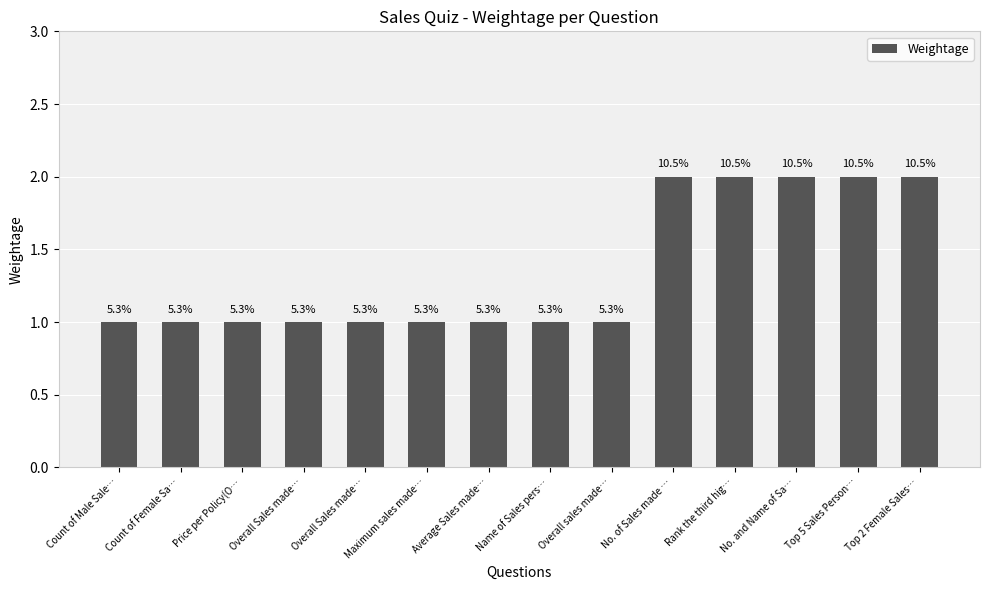

Reading left to right, what are all the values shown in this chart?

Count of Male Sale…=1	Count of Female Sa…=1	Price per Policy(O…=1	Overall Sales made…=1	Overall Sales made…=1	Maximum sales made…=1	Average Sales made…=1	Name of Sales pers…=1	Overall sales made…=1	No. of Sales made …=2	Rank the third hig…=2	No. and Name of Sa…=2	Top 5 Sales Person…=2	Top 2 Female Sales…=2